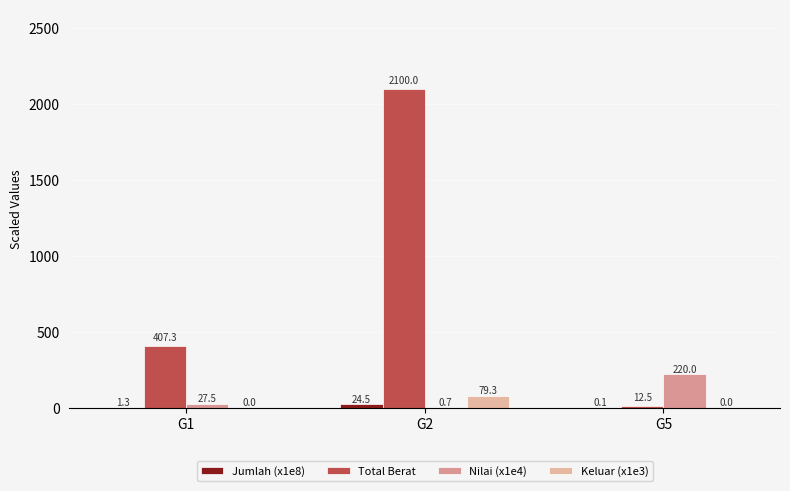

Count the number of data series in this chart.

4